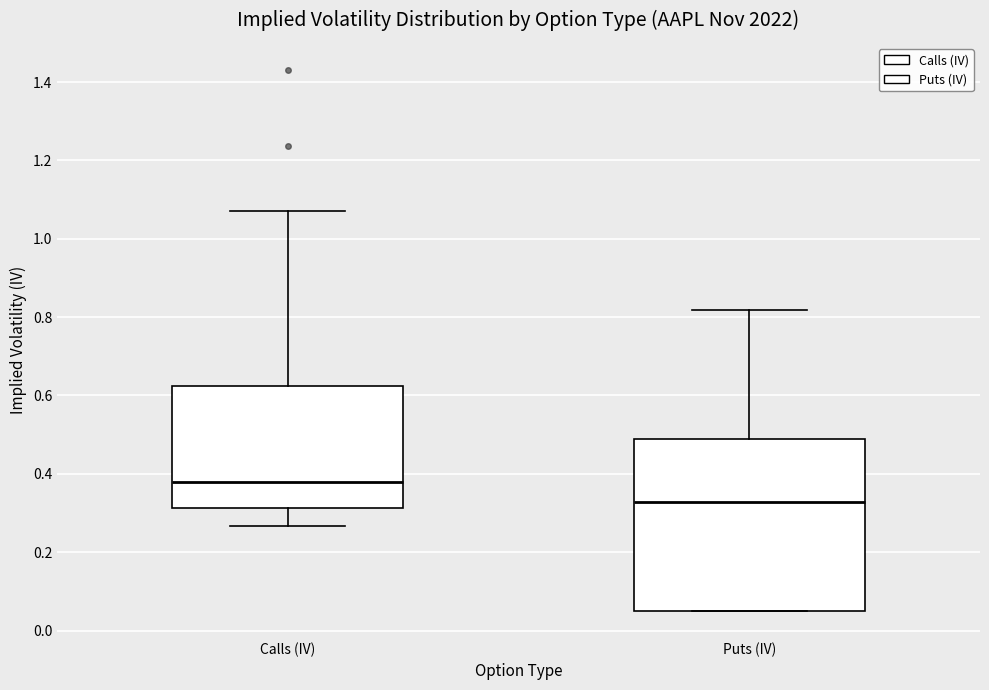

Where is the upper edge of the box for Puts (IV) on the y-axis? The values are not printed on the chart, so give them approximately, as read against the axis.

0.48